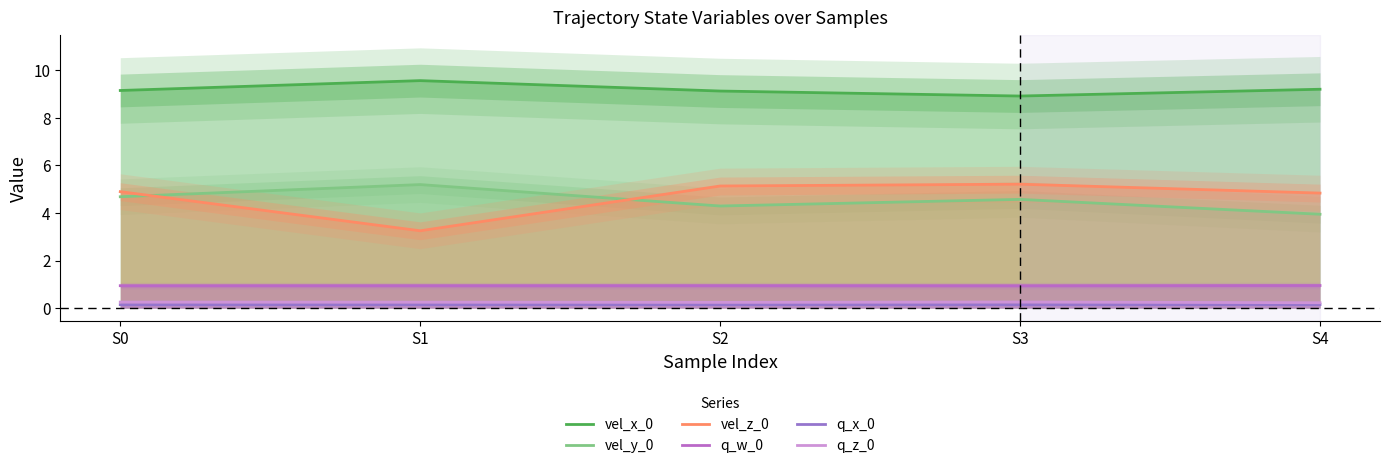

At which category does the chart reach its peak across all series?

S1